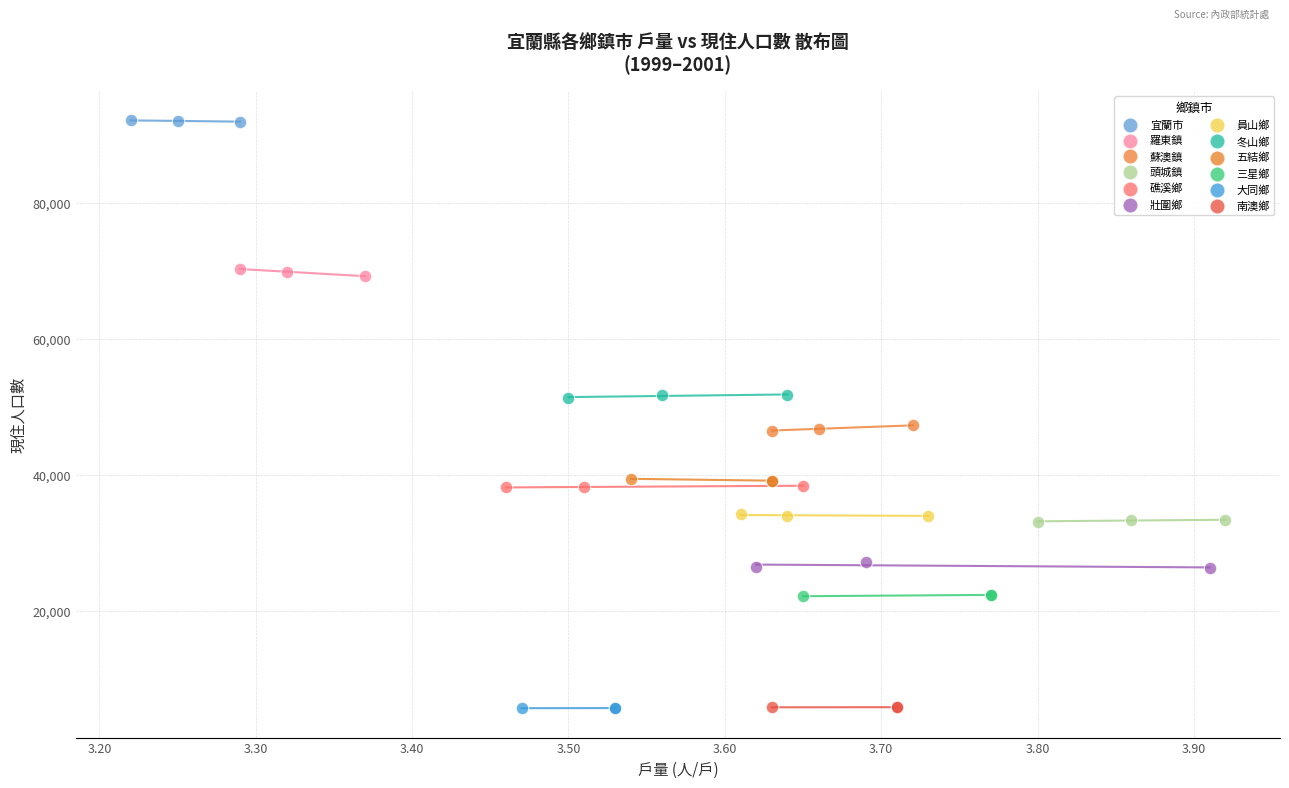

What are all the series names shown in the legend?

宜蘭市, 羅東鎮, 蘇澳鎮, 頭城鎮, 礁溪鄉, 壯圍鄉, 員山鄉, 冬山鄉, 五結鄉, 三星鄉, 大同鄉, 南澳鄉